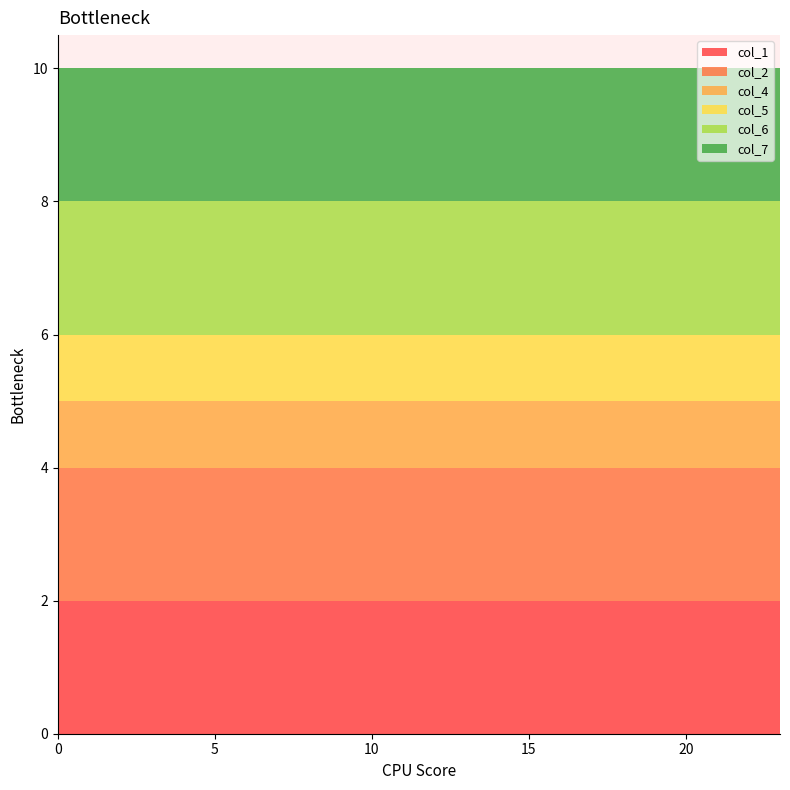

Reading left to right, extract all data points from this chart.

col_1: 2	2	2	2	2	2	2	2	2	2	2	2	2	2	2	2	2	2	2	2	2	2	2	2
col_2: 2	2	2	2	2	2	2	2	2	2	2	2	2	2	2	2	2	2	2	2	2	2	2	2
col_4: 1	1	1	1	1	1	1	1	1	1	1	1	1	1	1	1	1	1	1	1	1	1	1	1
col_5: 1	1	1	1	1	1	1	1	1	1	1	1	1	1	1	1	1	1	1	1	1	1	1	1
col_6: 2	2	2	2	2	2	2	2	2	2	2	2	2	2	2	2	2	2	2	2	2	2	2	2
col_7: 2	2	2	2	2	2	2	2	2	2	2	2	2	2	2	2	2	2	2	2	2	2	2	2